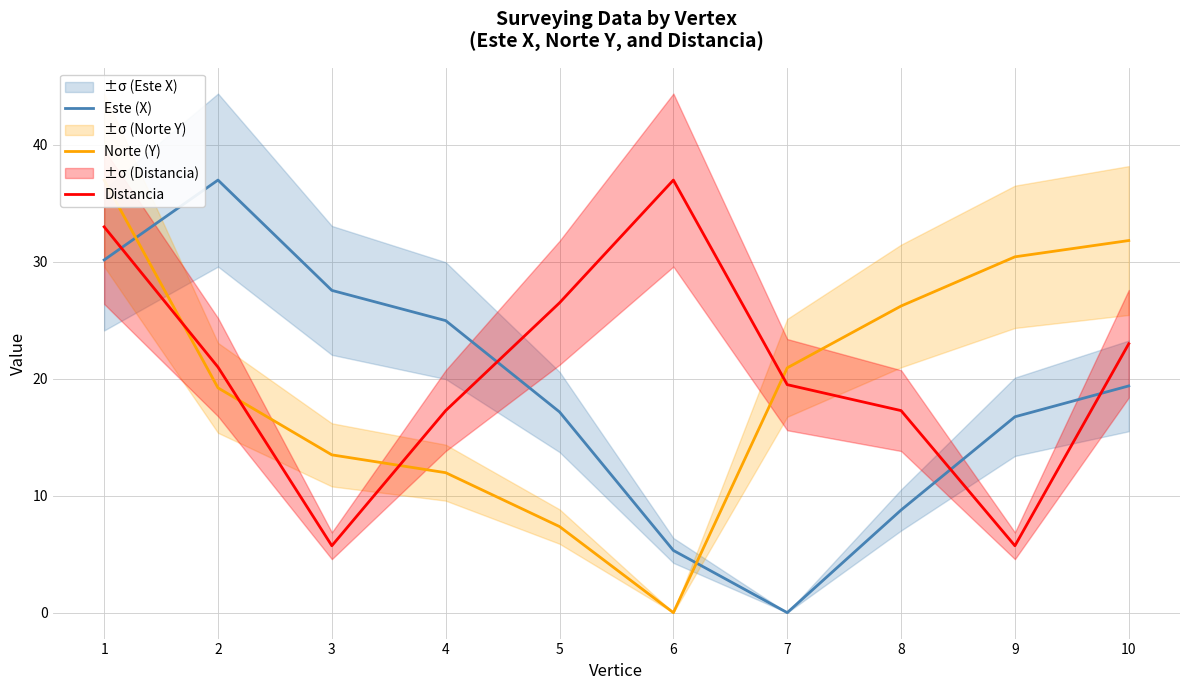

True or false: Distancia has a value of 41.5 at 5.

False